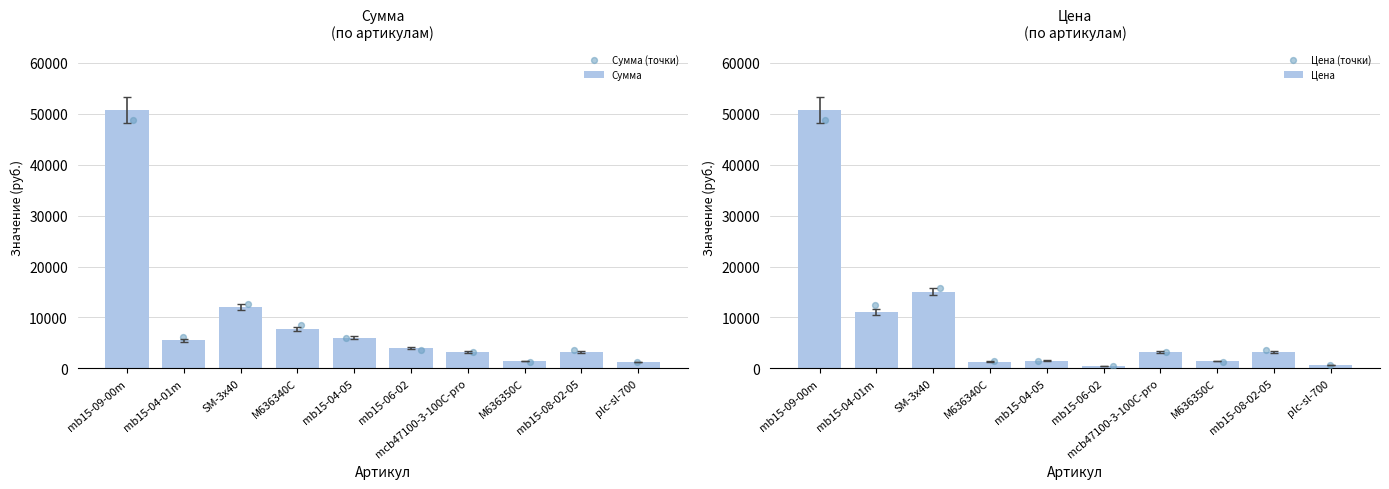

What is the difference between the Сумма values at mb15-09-00m and mb15-04-01m?

45203.9